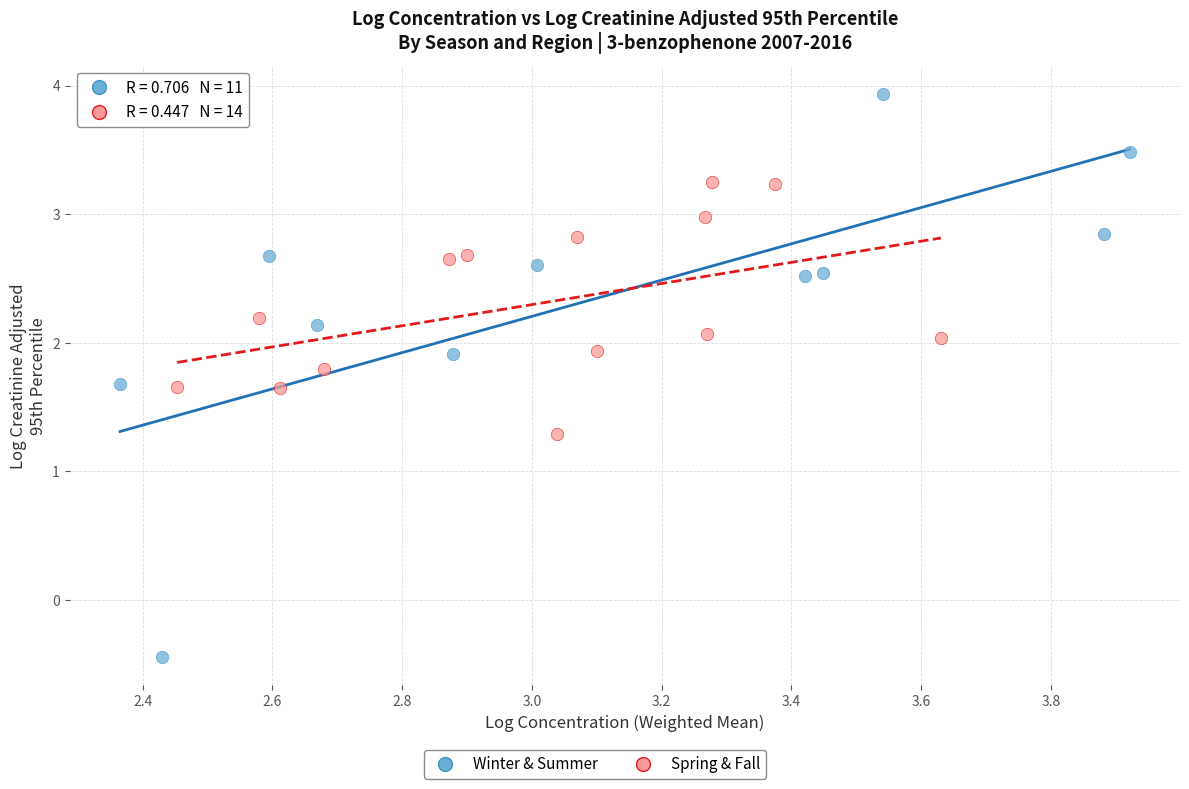

Which series contains the lowest Y value?

Winter & Summer